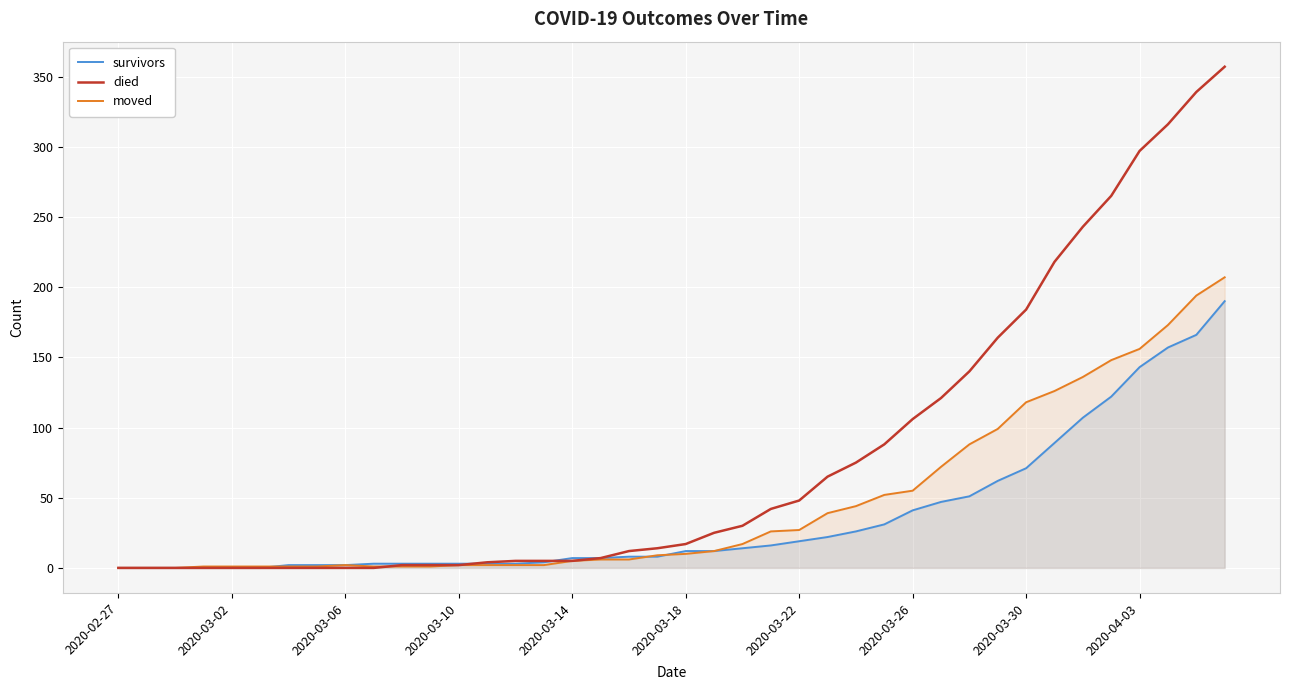

Reading left to right, what are all the values shown in this chart?

survivors: 0	0	0	0	0	0	2	2	2	3	3	3	3	3	3	4	7	7	8	8	12	12	14	16	19	22	26	31	41	47	51	62	71	89	107	122	143	157	166	190
died: 0	0	0	0	0	0	0	0	0	0	2	2	2	4	5	5	5	7	12	14	17	25	30	42	48	65	75	88	106	121	140	164	184	218	243	265	297	316	339	357
moved: 0	0	0	1	1	1	1	1	2	1	1	1	2	2	2	2	5	6	6	9	10	12	17	26	27	39	44	52	55	72	88	99	118	126	136	148	156	173	194	207